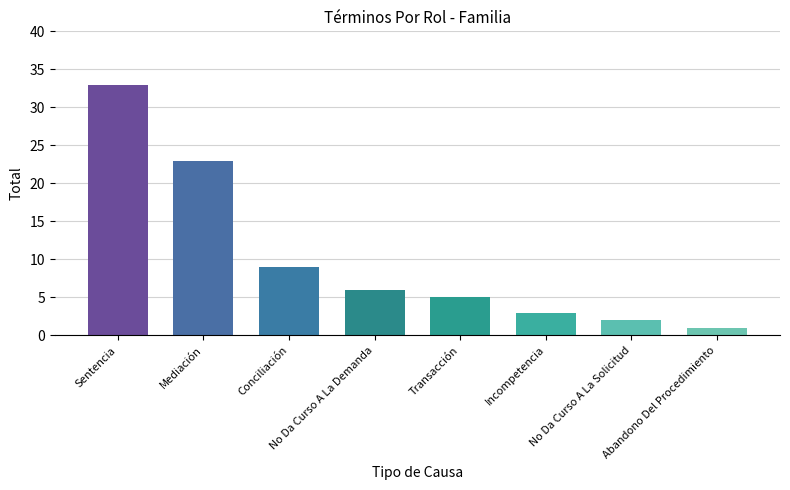

Reading left to right, list all the values displayed in this chart.

Sentencia=33	Mediación=23	Conciliación=9	No Da Curso A La Demanda=6	Transacción=5	Incompetencia=3	No Da Curso A La Solicitud=2	Abandono Del Procedimiento=1